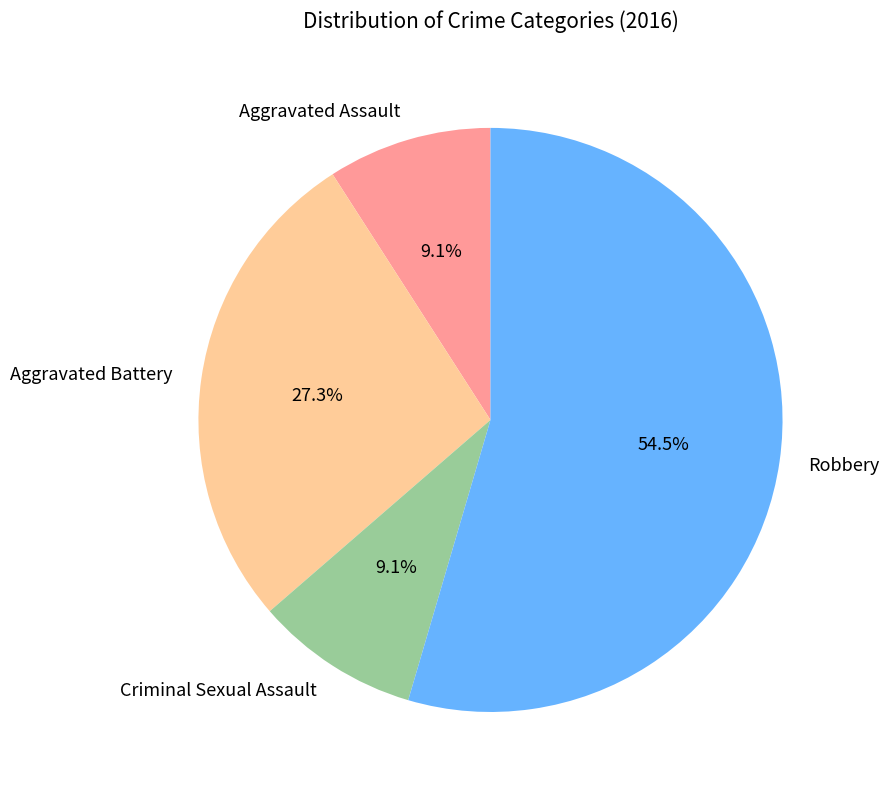

To the nearest percent, what is the difference between the Robbery and Aggravated Assault slice percentages?

45%